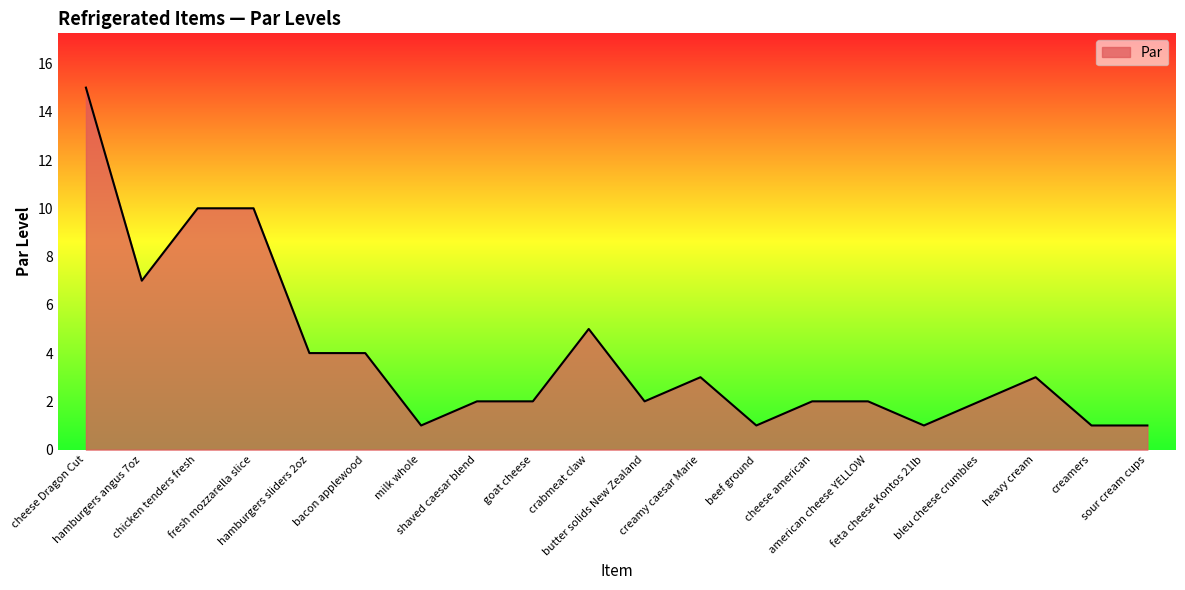

Which has a higher value, creamy caesar Marie or crabmeat claw?

crabmeat claw